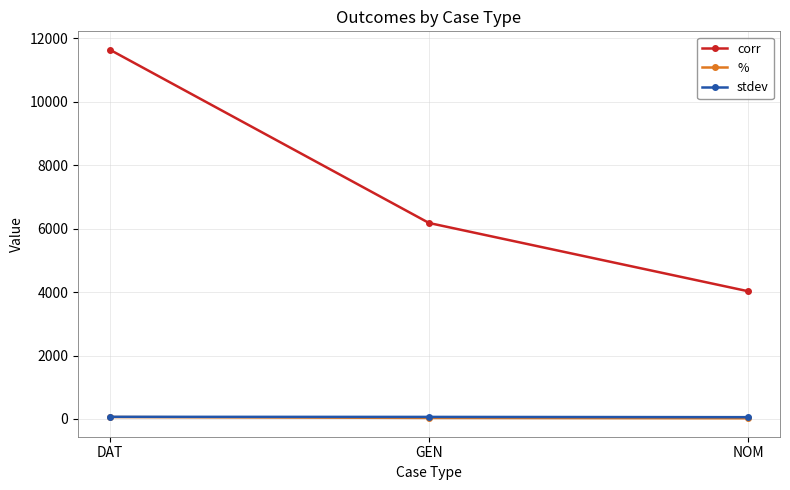

What is the value of the % point at the 1st from the left?

60.6